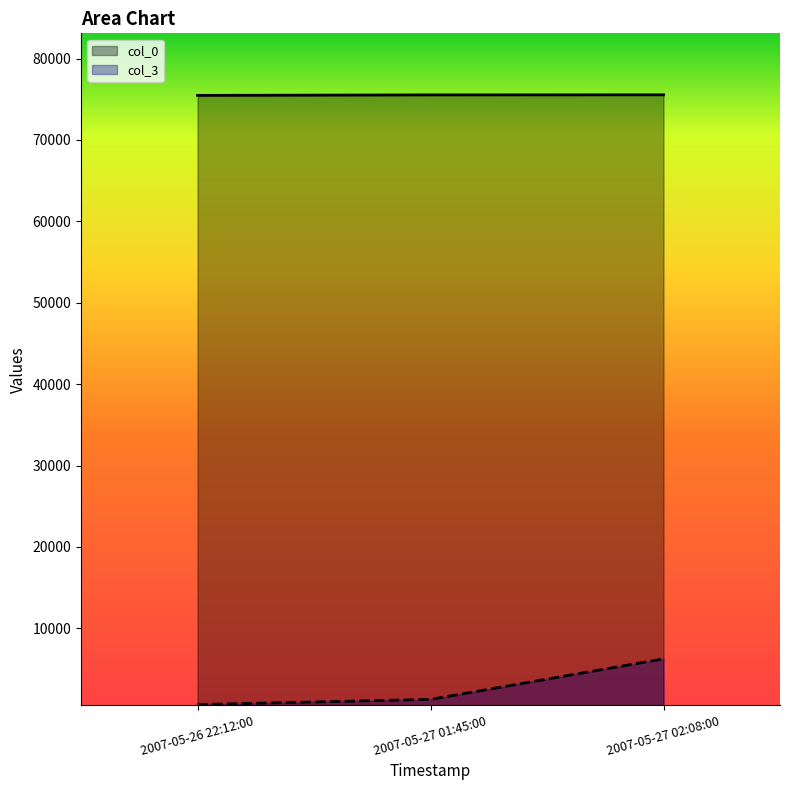

Does the chart display data point markers on the line(s)?

No